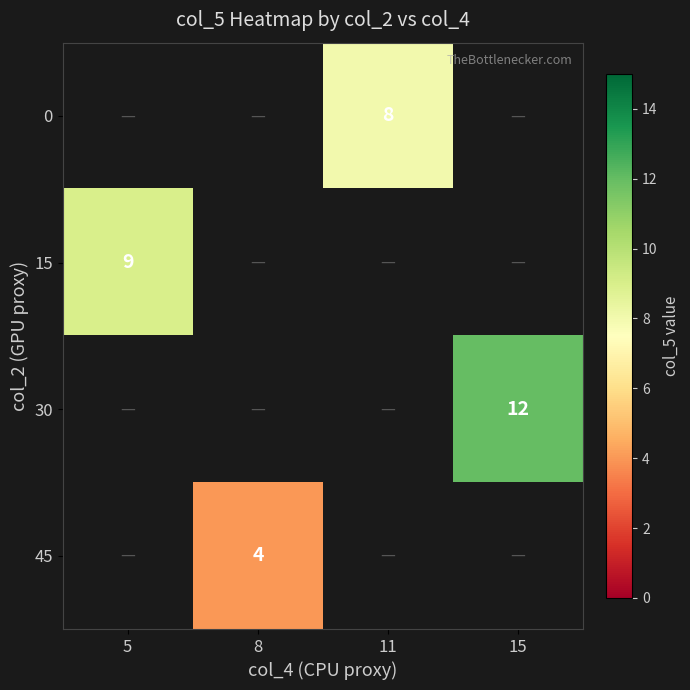

The 15 series shows 12 at 5. True or false?

False